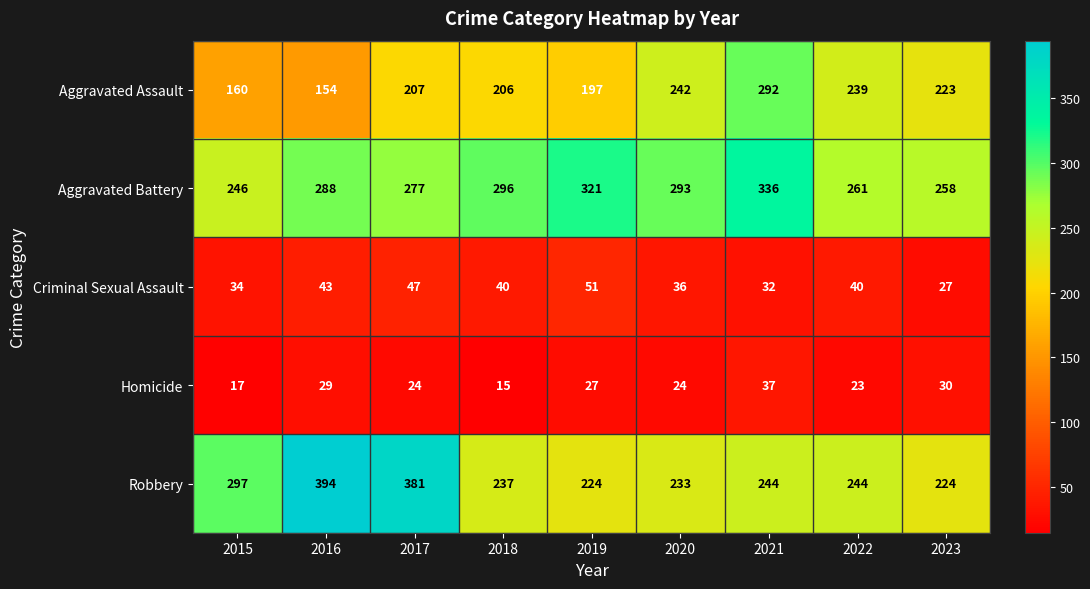

At 2021, list the series in order from smallest to largest.

Criminal Sexual Assault, Homicide, Robbery, Aggravated Assault, Aggravated Battery